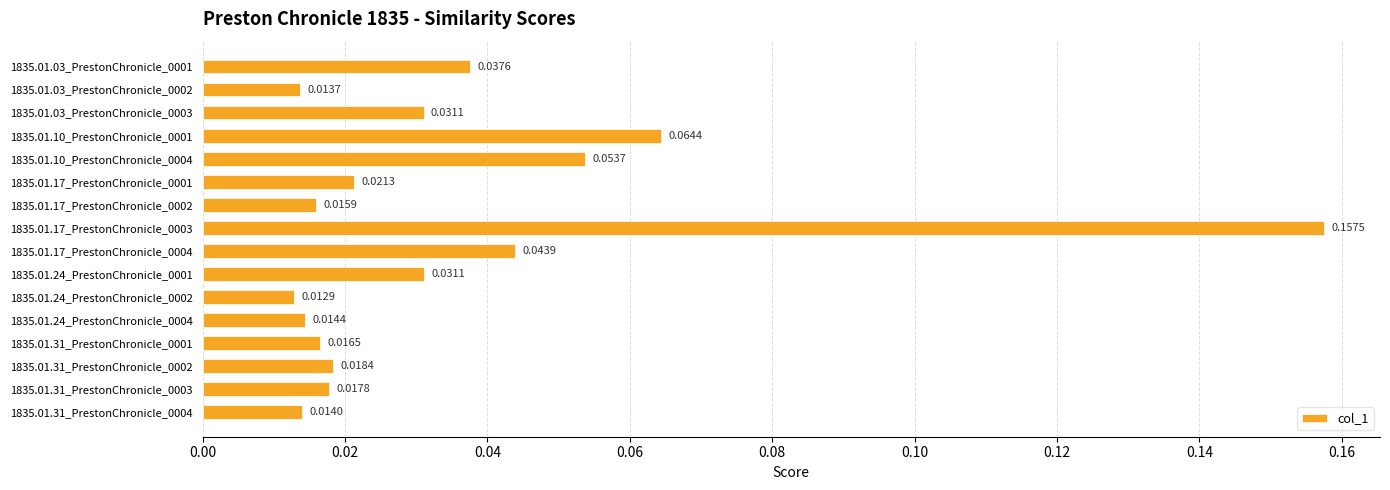

Between 1835.01.31_PrestonChronicle_0001 and 1835.01.03_PrestonChronicle_0001, which is larger?

1835.01.03_PrestonChronicle_0001